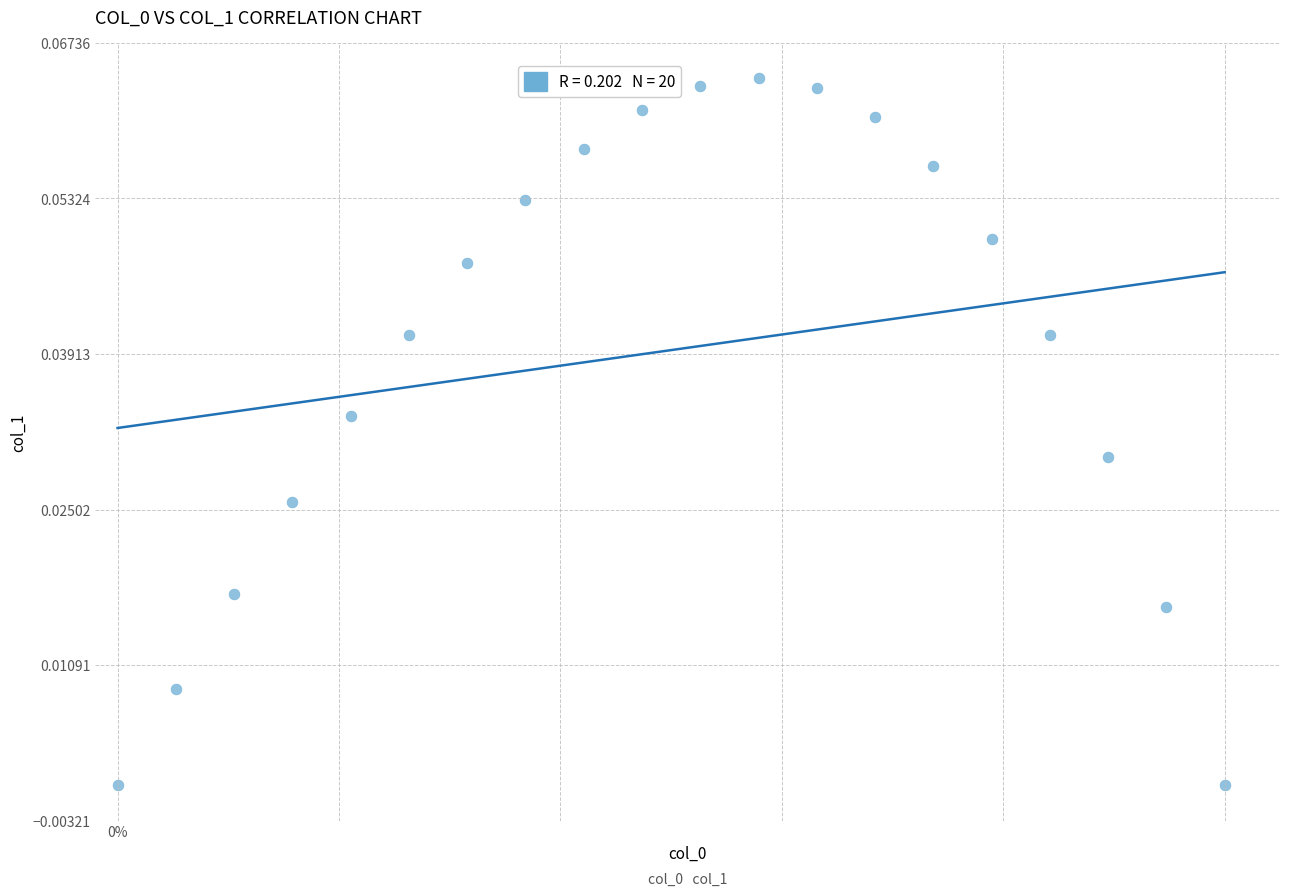

How many points are shown in the scatter plot?

20